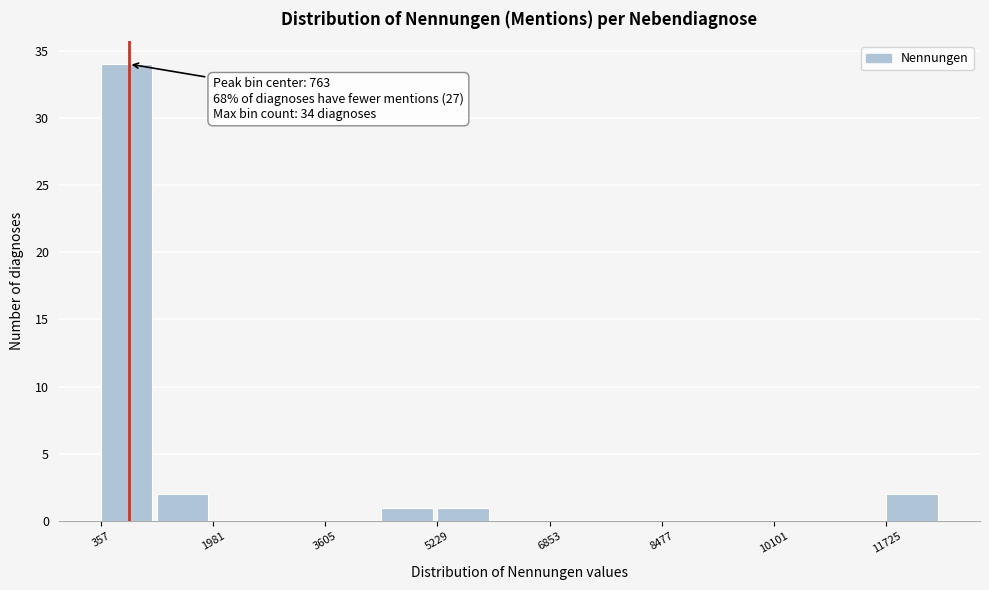

Over which range of the x-axis is the bar tallest?

400 to 1200